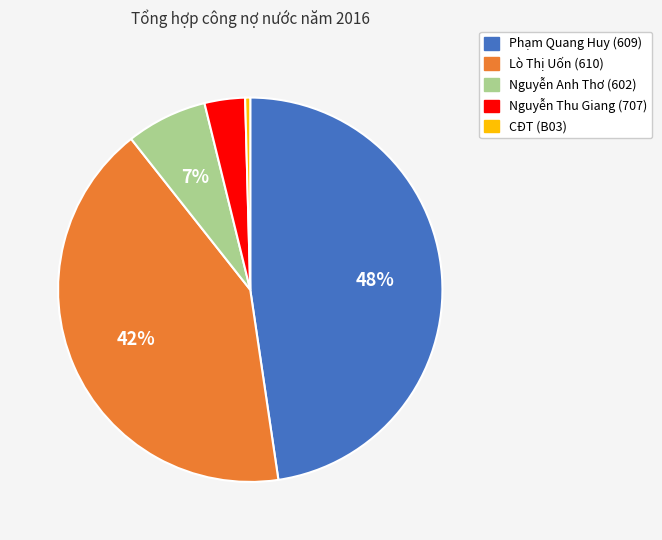

Rank the categories by value from highest to lowest.

Phạm Quang Huy (609), Lò Thị Uốn (610), Nguyễn Anh Thơ (602), Nguyễn Thu Giang (707), CĐT (B03)